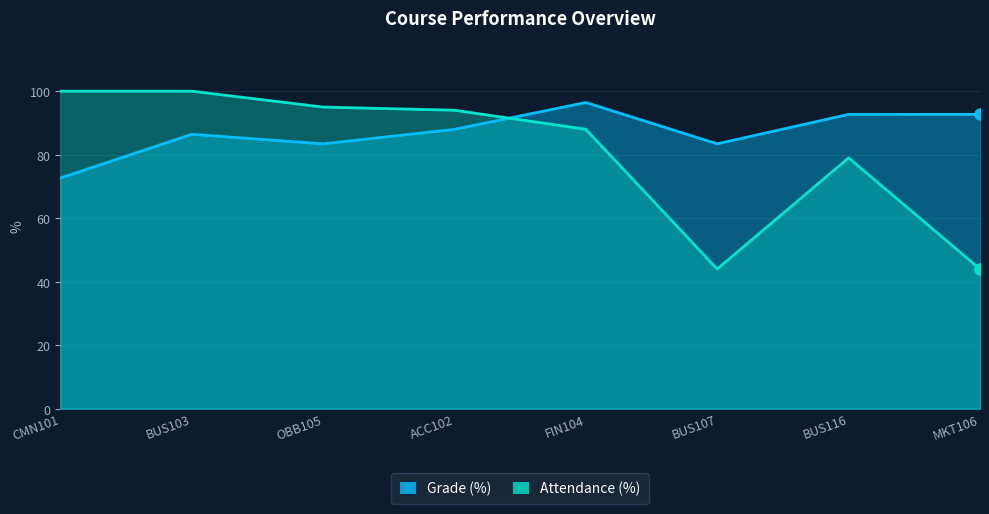

How many data points in Grade (%) are less than 87?

4